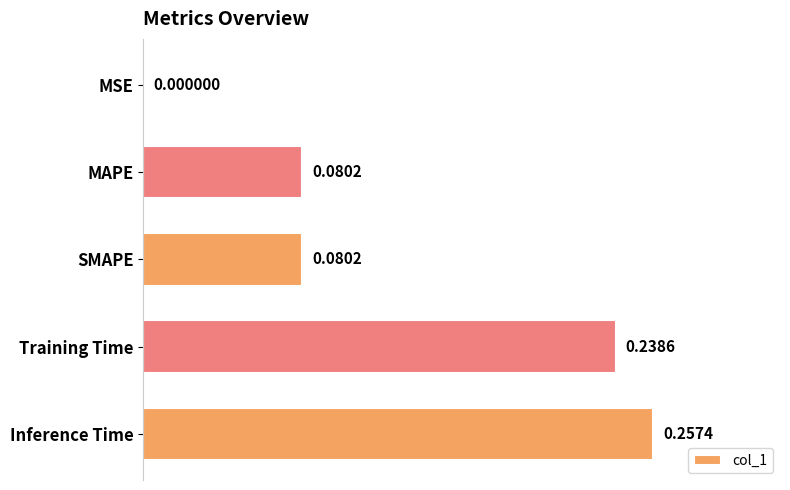

Where is the data nearest to the value 0?

MSE